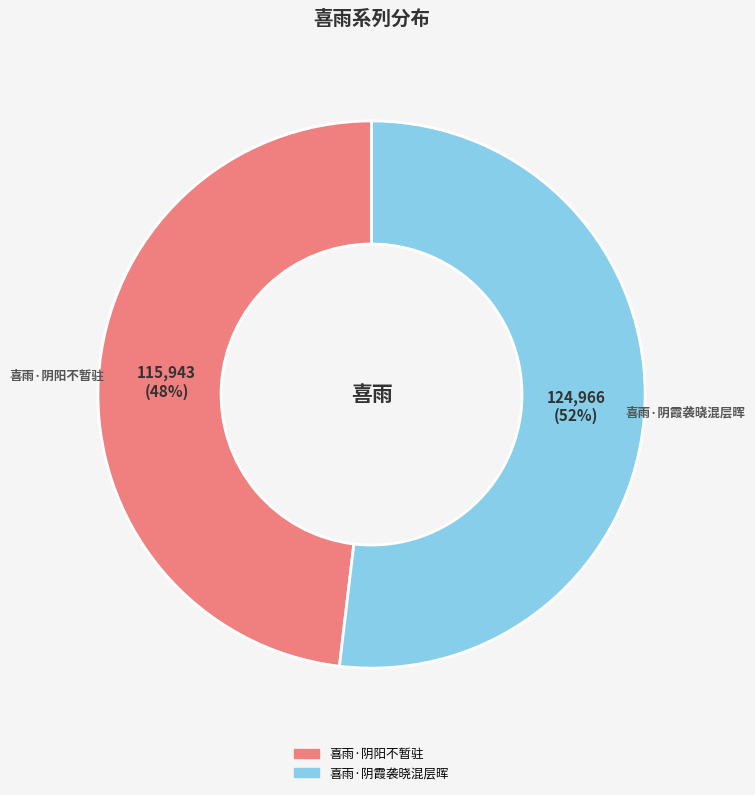

To the nearest percent, what portion does 喜雨·阴阳不暂驻 represent?

48%